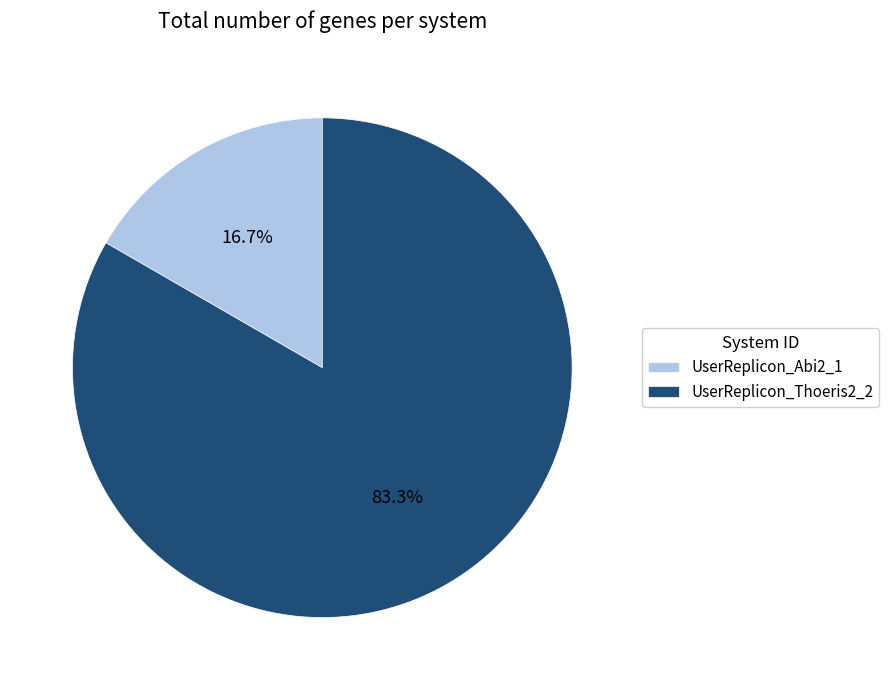

True or false: UserReplicon_Abi2_1 accounts for 17% of the total.

True